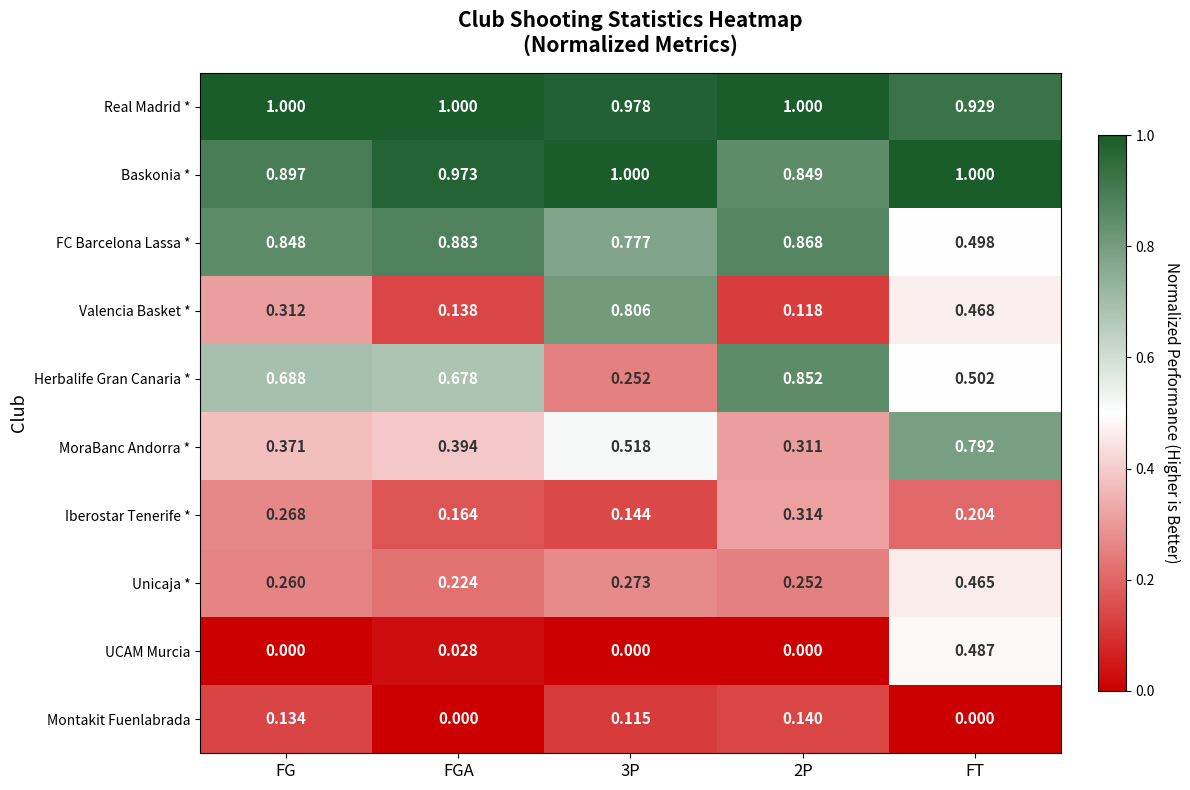

At which category is the sum across all series the highest?

FT